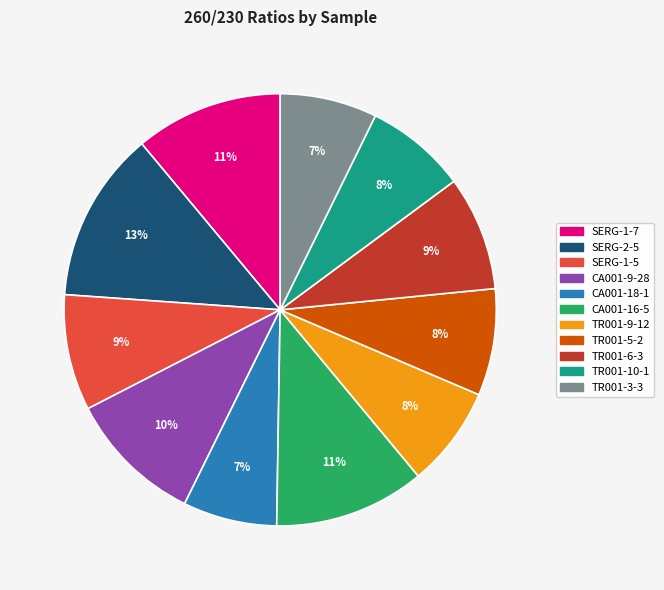

The TR001-10-1 slice represents 1% of the pie. True or false?

False